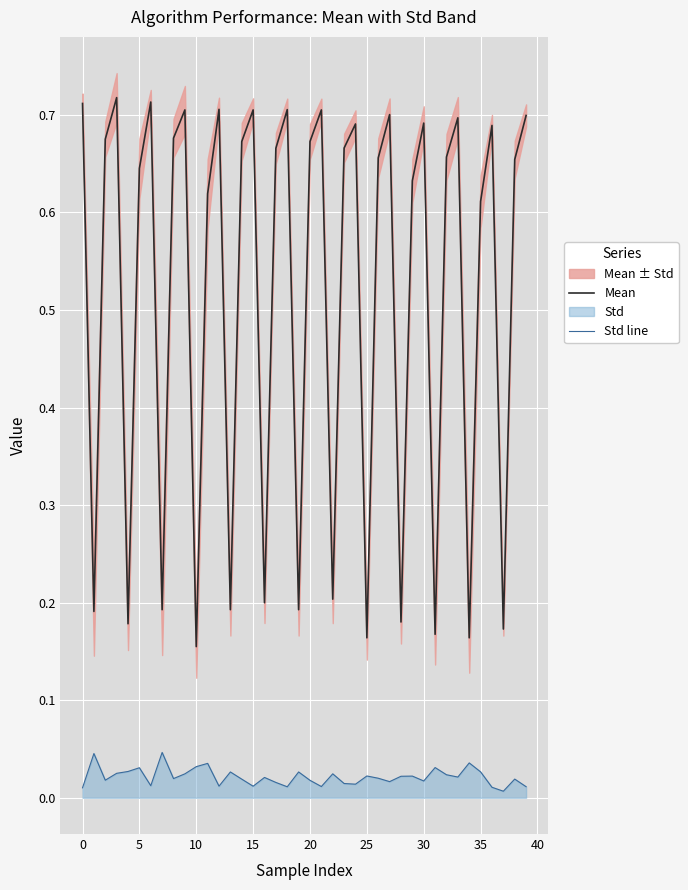

How many lines are shown in the chart?

2